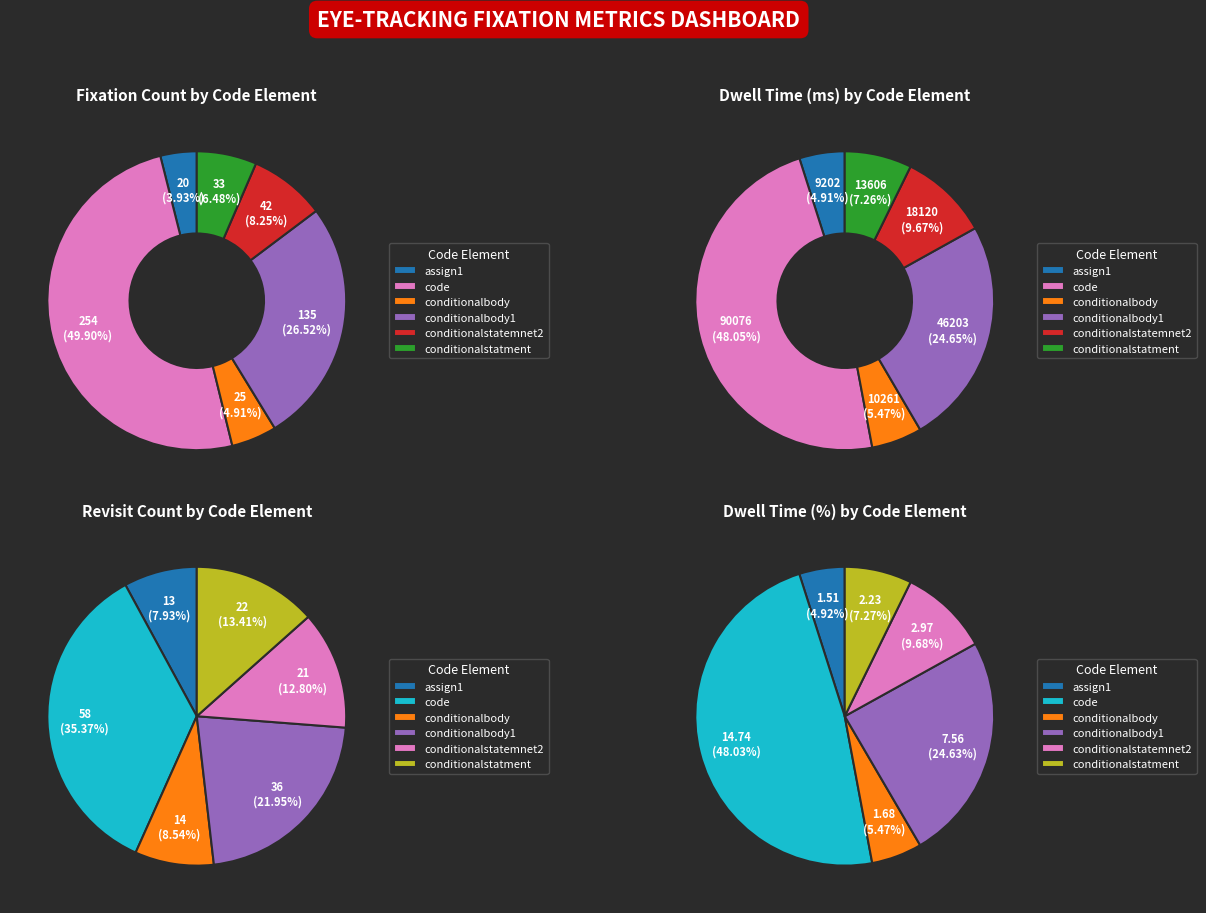

Combined, do conditionalbody1 and code account for over 50%?

Yes